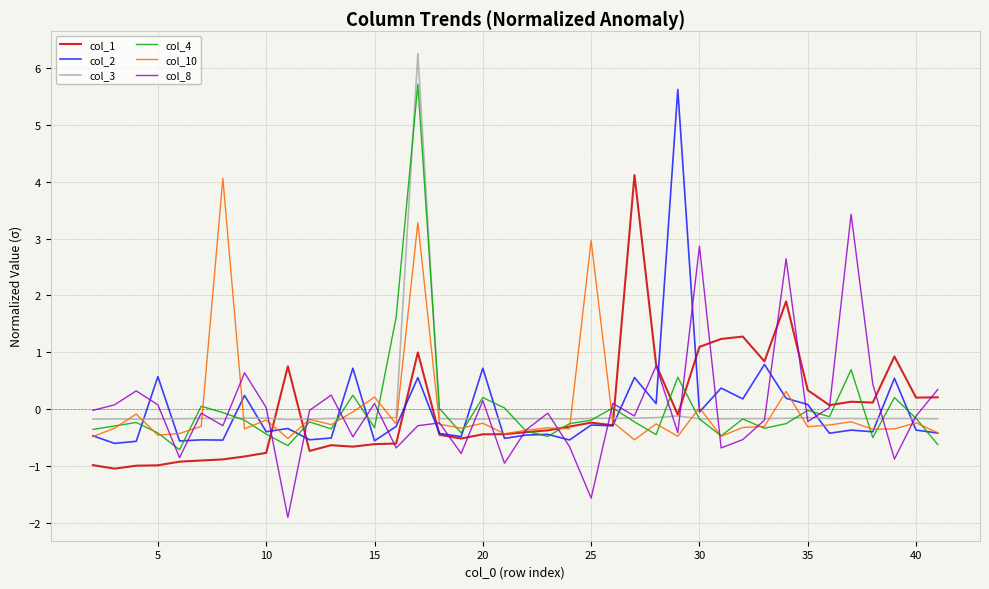

How many intersections are there between col_8 and col_2?

22